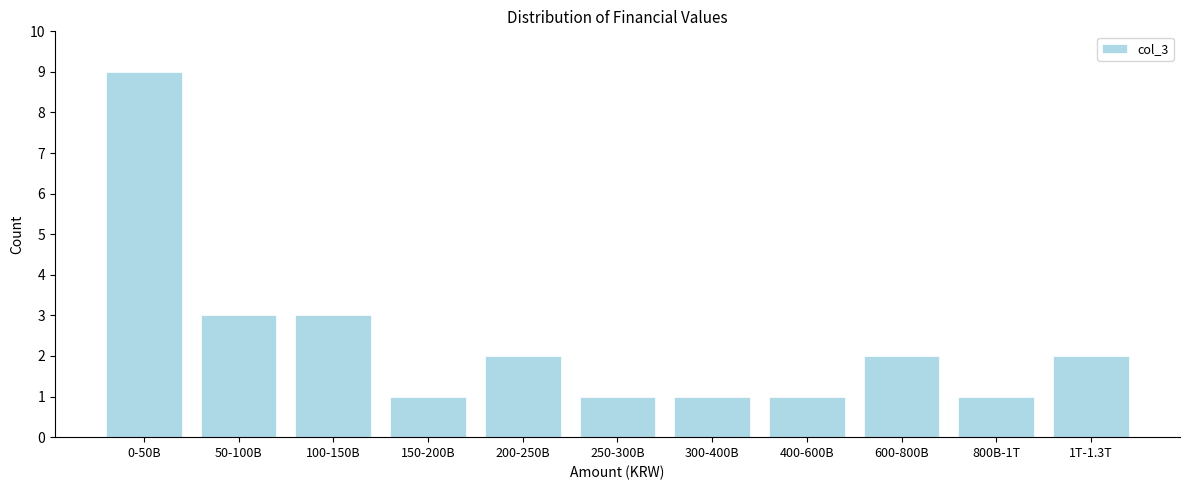

Reading left to right, list all the values displayed in this chart.

9	3	3	1	2	1	1	1	2	1	2